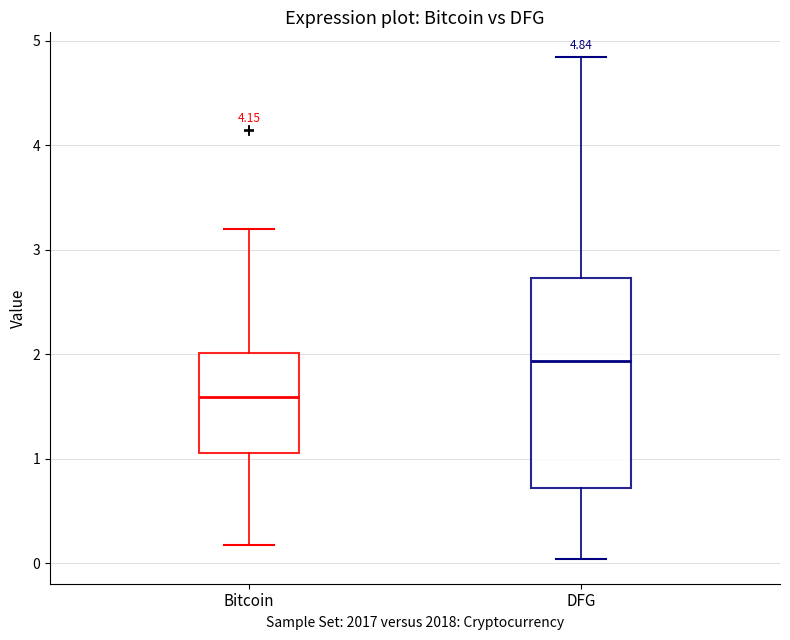

Which box is the tallest, from its lower edge to its upper edge?

DFG